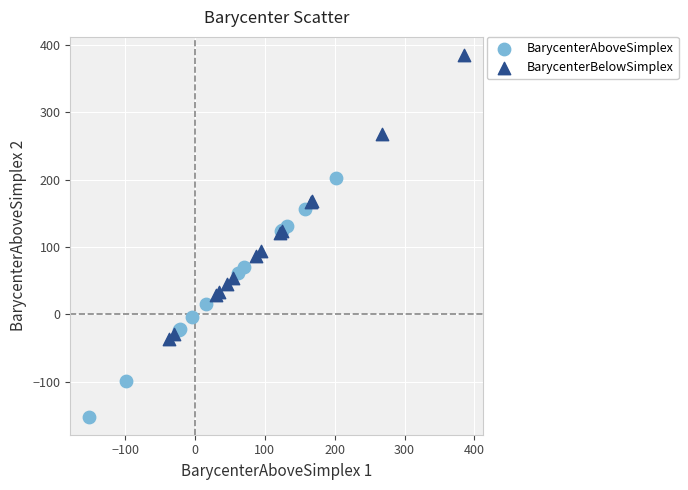

Which series contains the lowest Y value?

BarycenterAboveSimplex